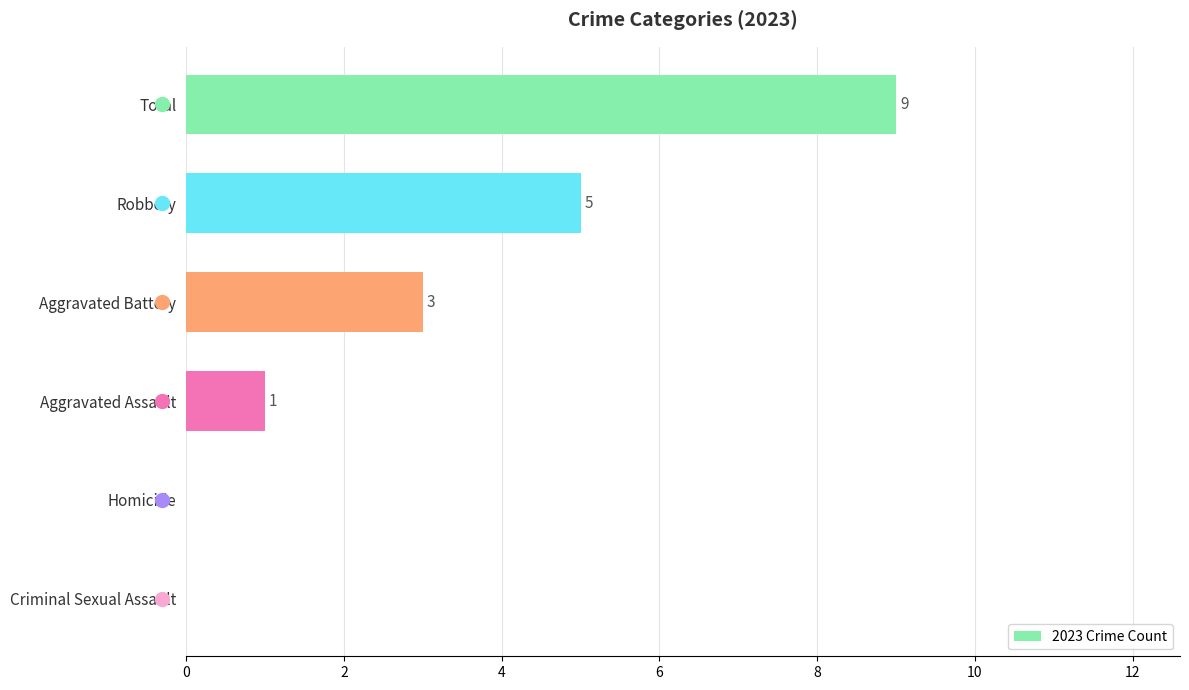

What is the ratio of the value at Total to the value at Aggravated Assault?

9.0